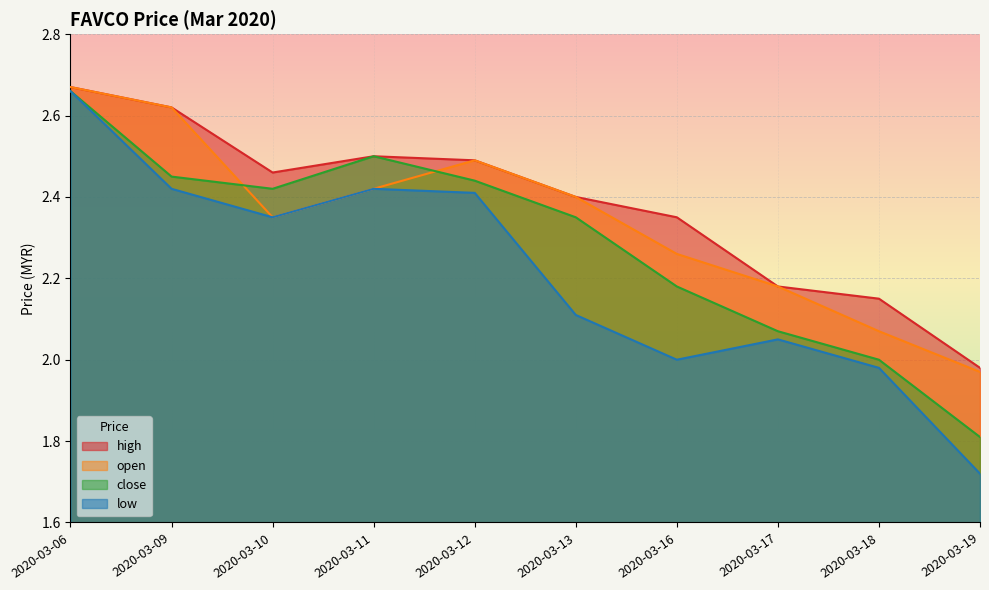

Which series has the widest spread of values?

low